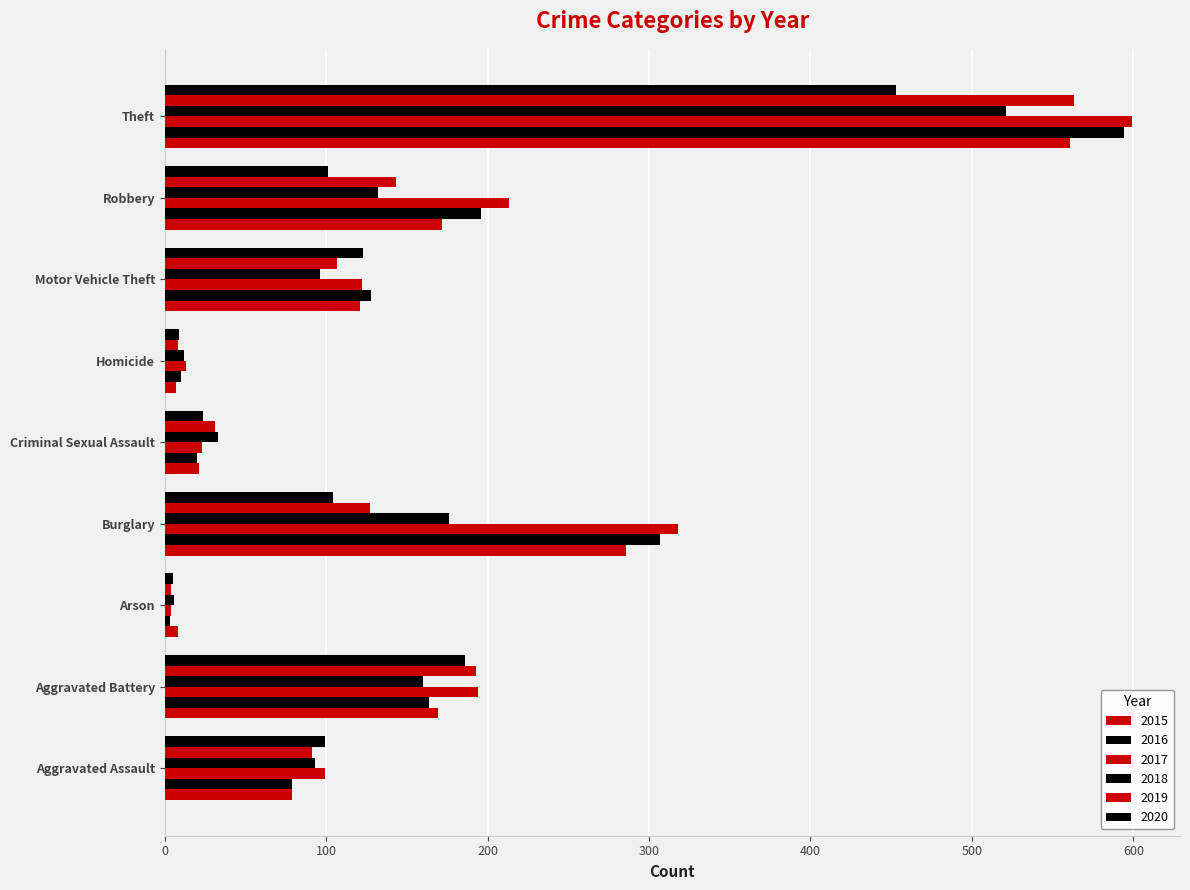

Reading left to right, extract all data points from this chart.

2015: 79	169	8	286	21	7	121	172	561
2016: 79	164	3	307	20	10	128	196	594
2017: 99	194	4	318	23	13	122	213	599
2018: 93	160	6	176	33	12	96	132	521
2019: 91	193	4	127	31	8	107	143	563
2020: 99	186	5	104	24	9	123	101	453